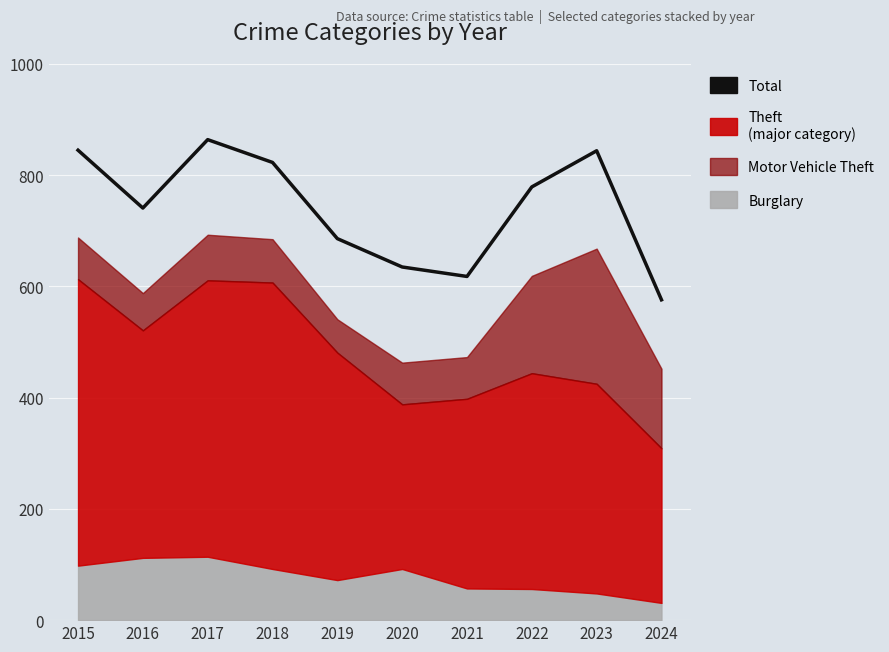

What is the value of the 2nd point from the left?

741